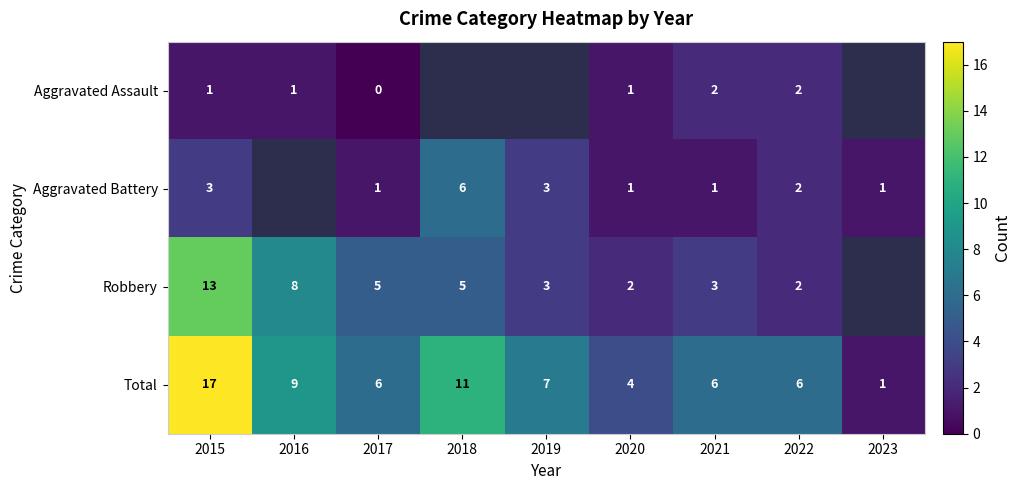

Which label corresponds to the largest value in the chart?

2015